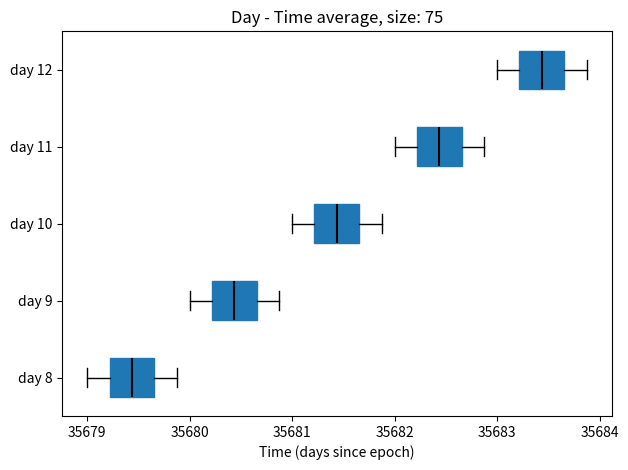

Reading bottom to top, read every box against the x-axis: the position of its median line, the range the box covers, and the ends of its whiskers. The values are not printed on the chart, so give them approximately, as read against the axis.

day 8: median 35679.4, box 35679.2 to 35679.7, whiskers 35679.0 to 35679.9
day 9: median 35680.4, box 35680.2 to 35680.7, whiskers 35680.0 to 35680.9
day 10: median 35681.4, box 35681.2 to 35681.7, whiskers 35681.0 to 35681.9
day 11: median 35682.4, box 35682.2 to 35682.7, whiskers 35682.0 to 35682.9
day 12: median 35683.4, box 35683.2 to 35683.7, whiskers 35683.0 to 35683.9